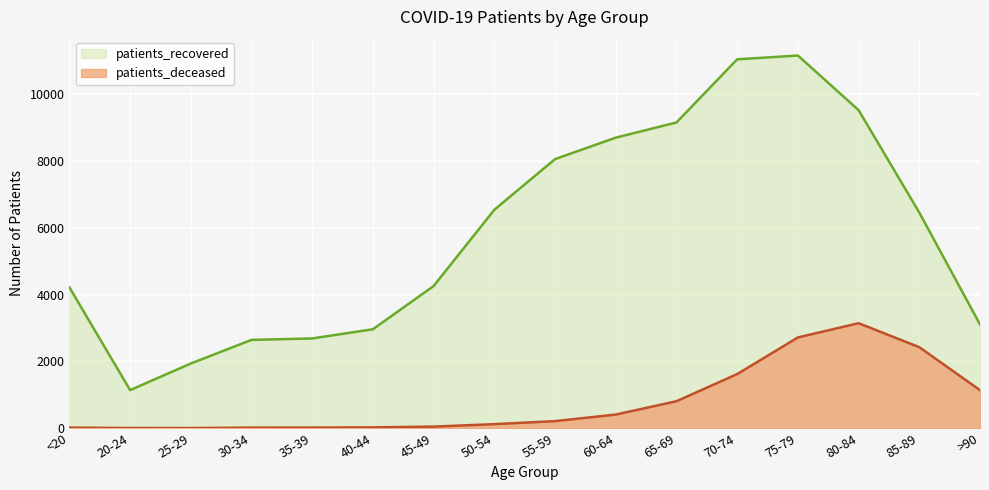

Does the chart display data point markers on the line(s)?

No